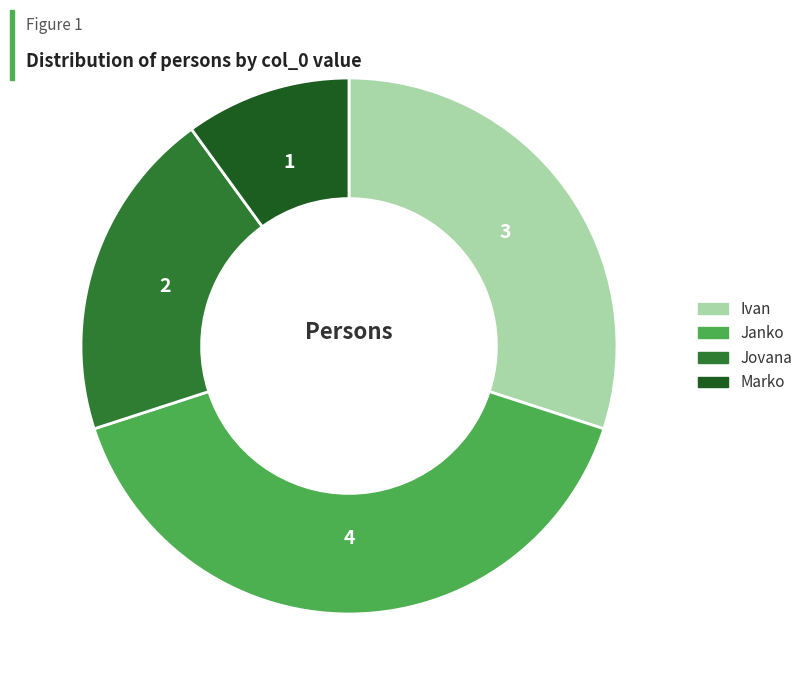

Which category has the smallest portion of the pie?

Marko